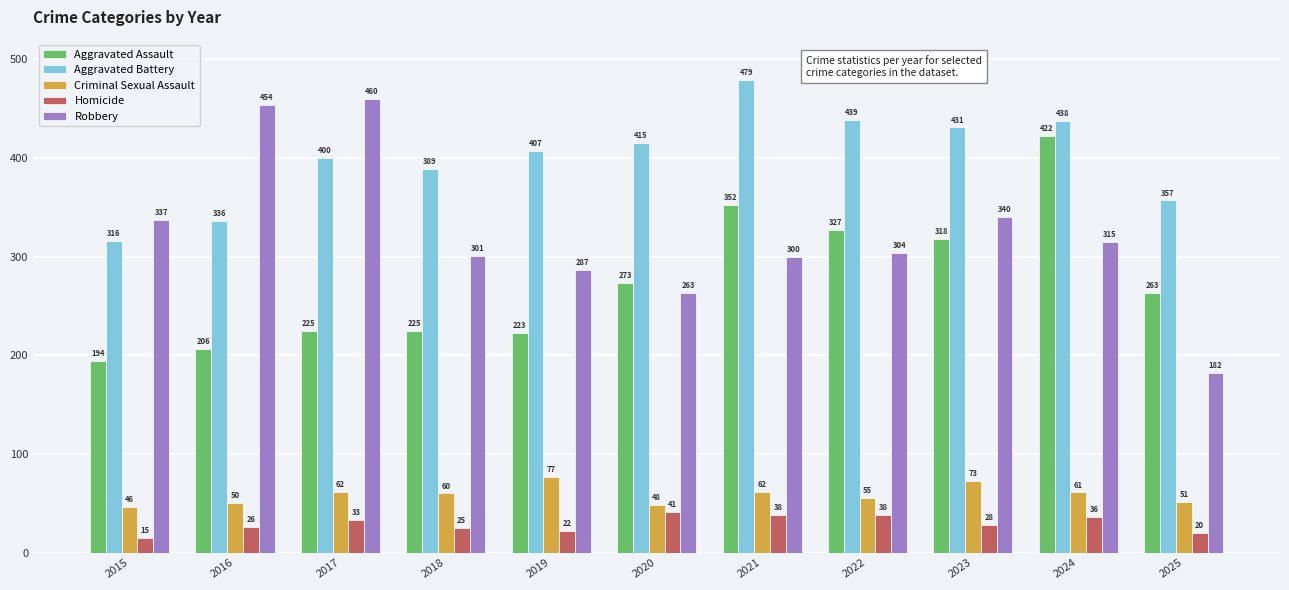

How many bars are there in total?

55